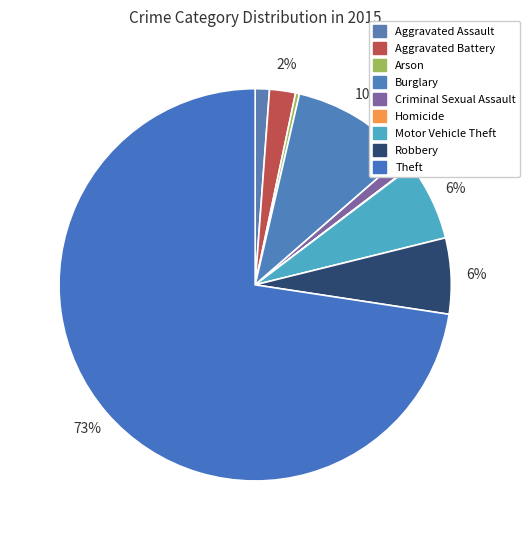

Which slice is the largest?

Theft